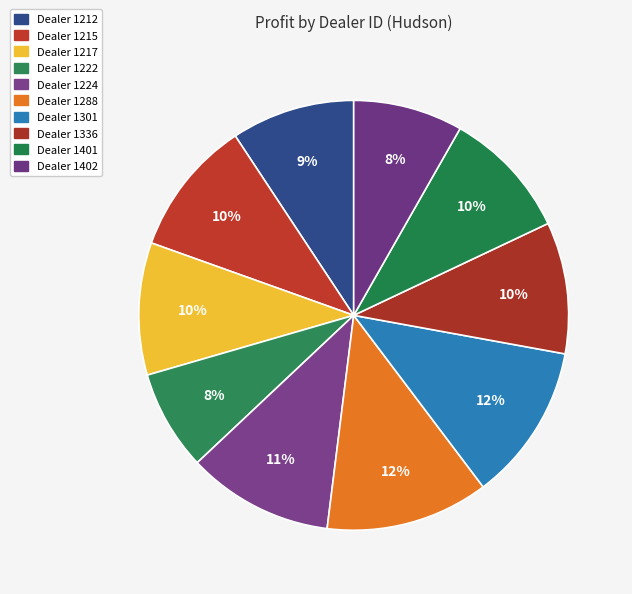

Count the number of slices in the pie.

10